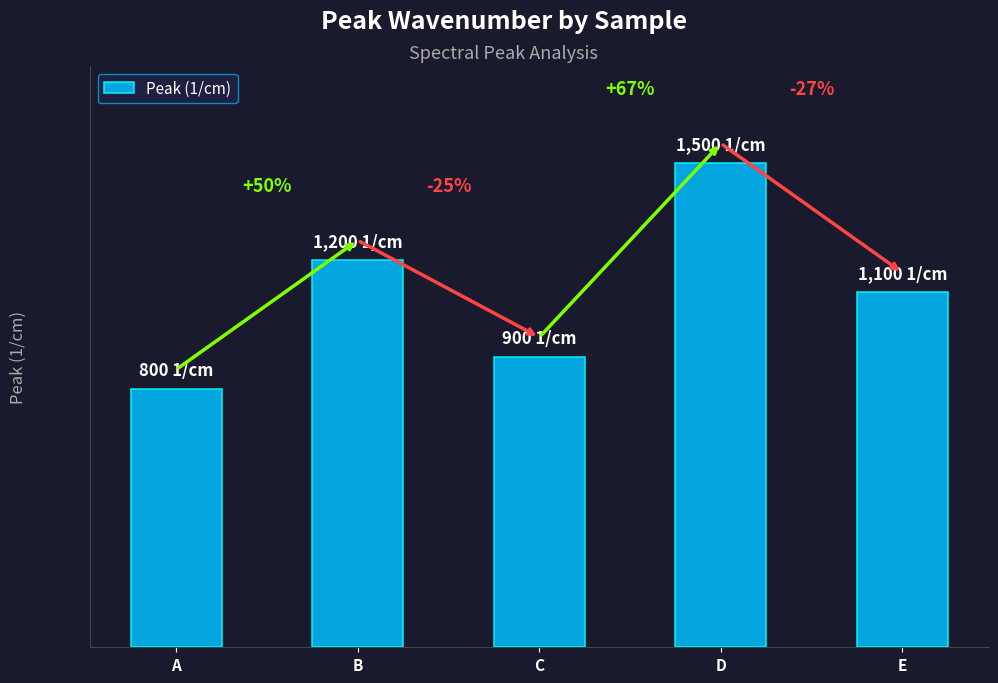

Are the bars horizontal?

No